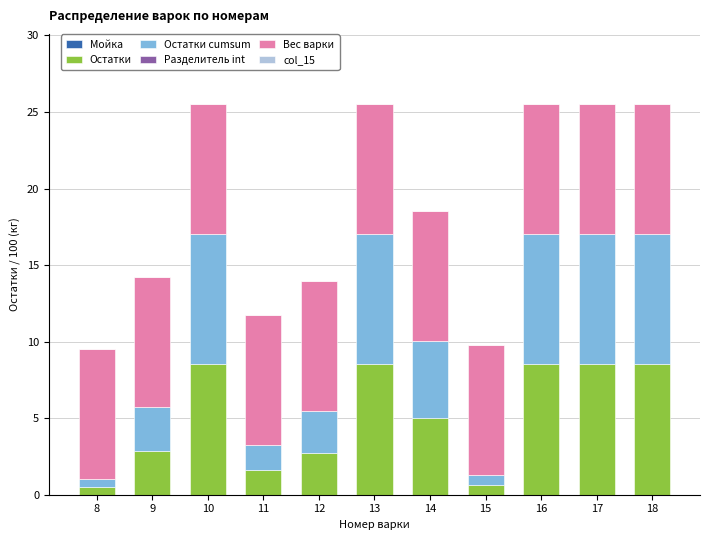

Are the bars grouped side by side (vs. stacked)?

No